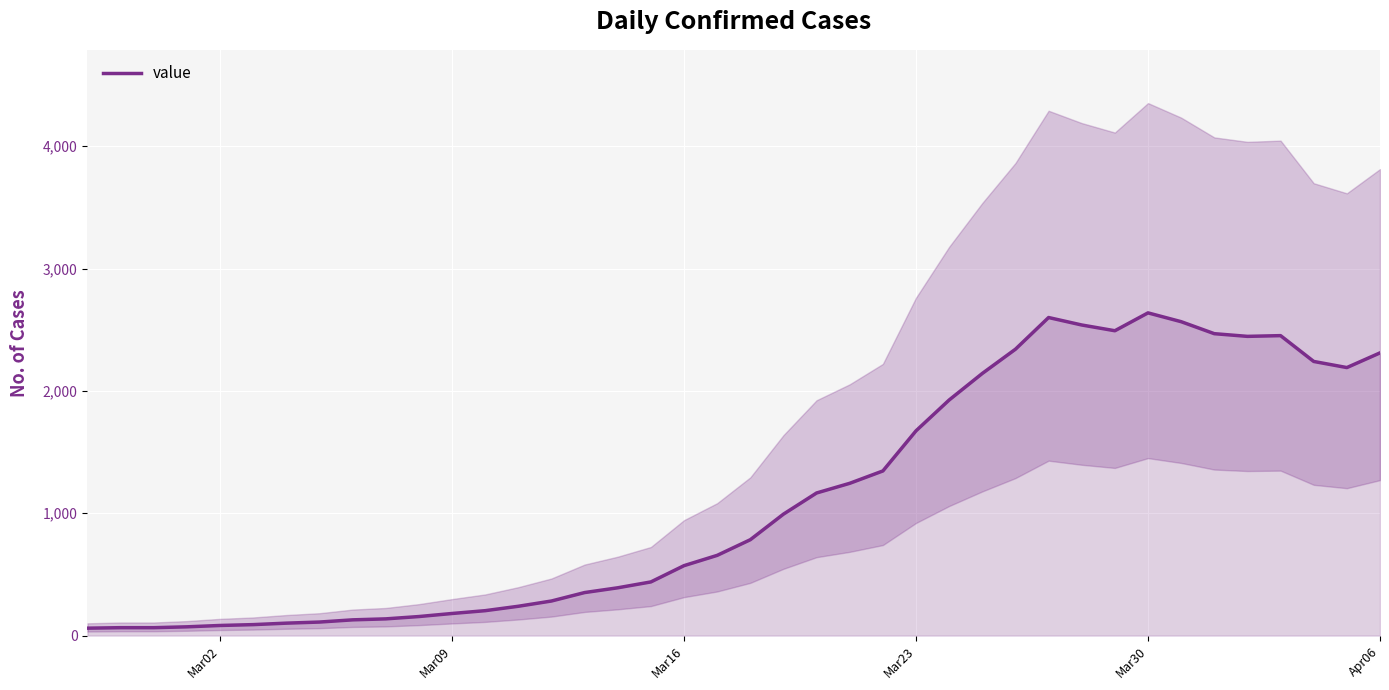

True or false: the data shows 168 at 7.

False